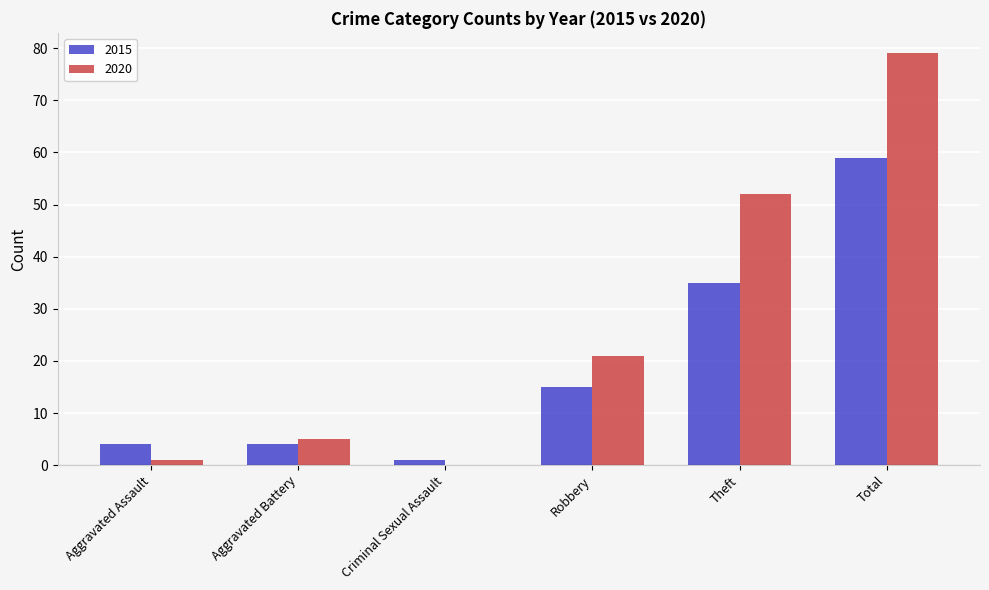

Does the chart contain stacked bars?

No